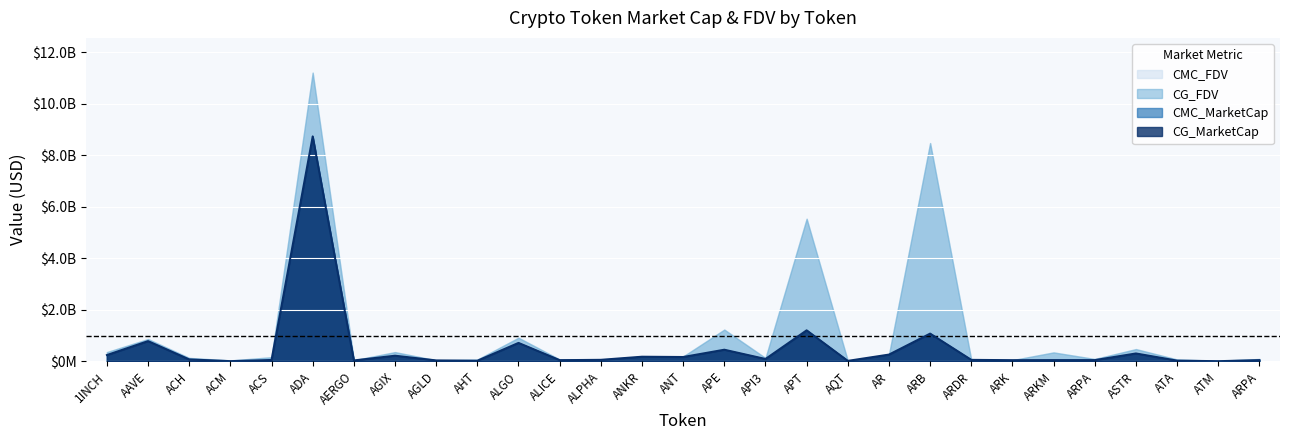

Is the value of CMC_FDV at APT greater than the value of CMC_MarketCap at ARPA?

Yes